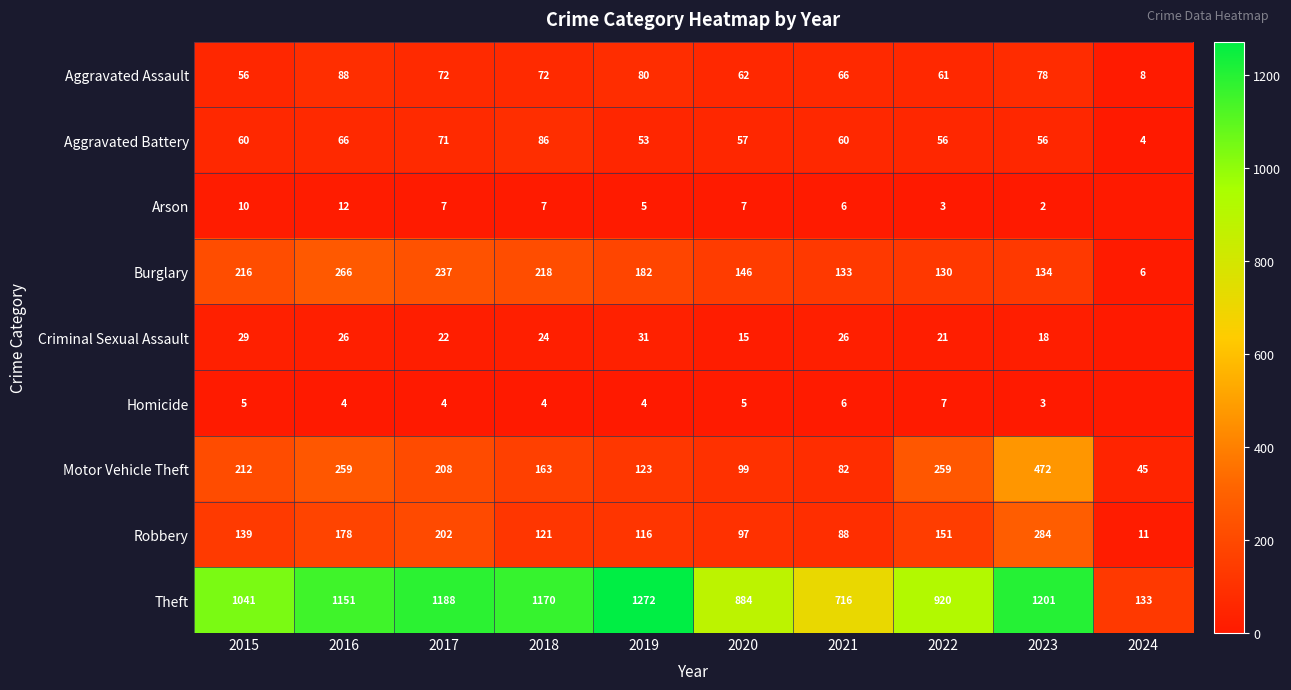

At which category is the sum across all series the highest?

2023